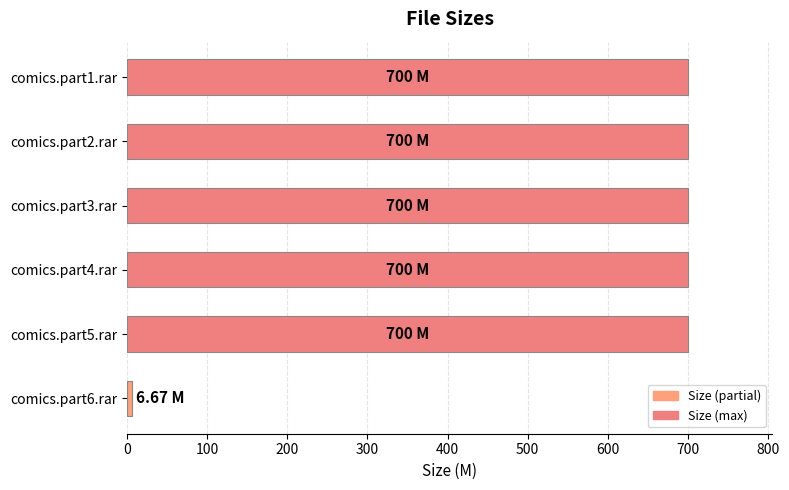

What is the average value?

584.4